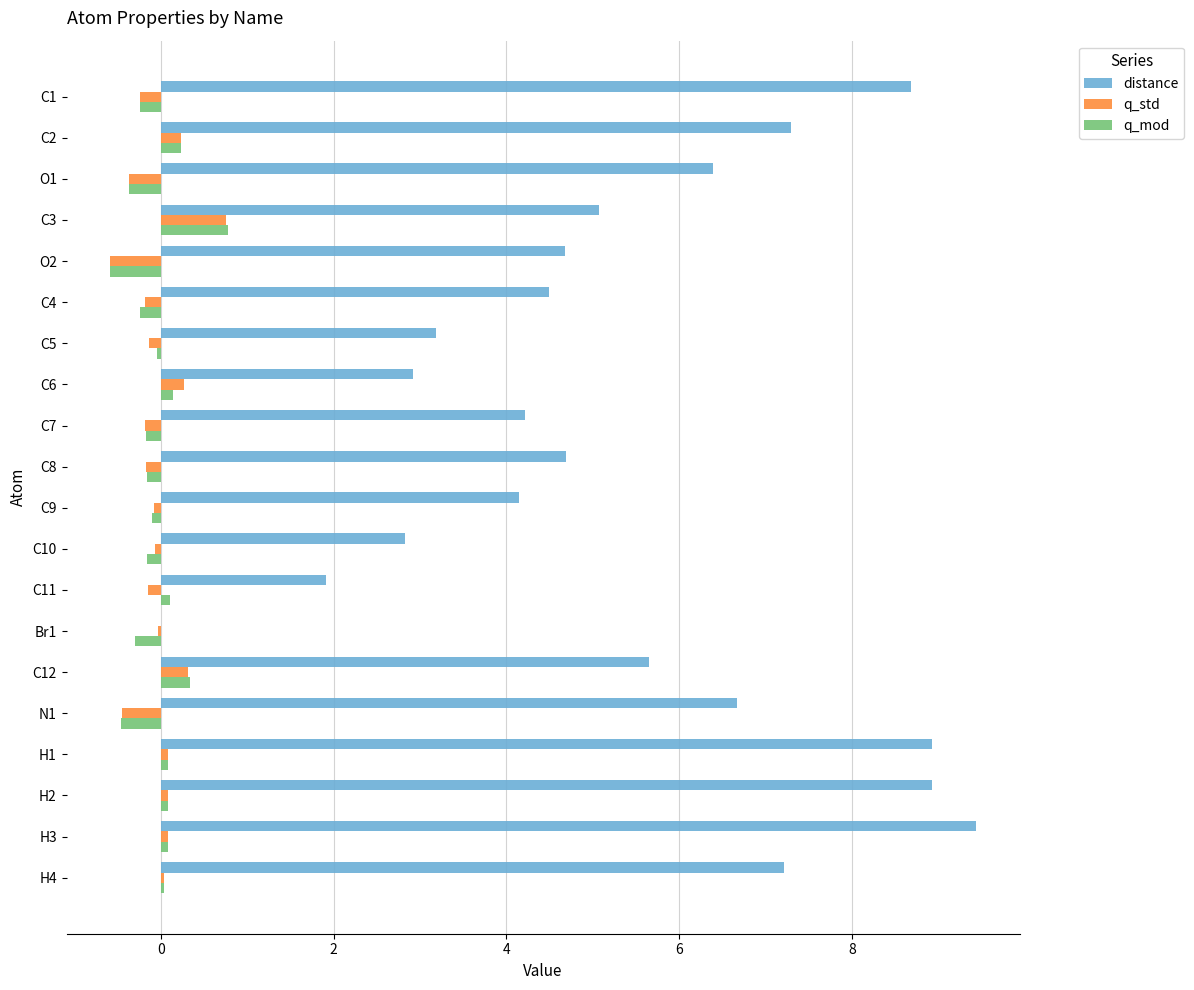

How many data points does each series have?

20